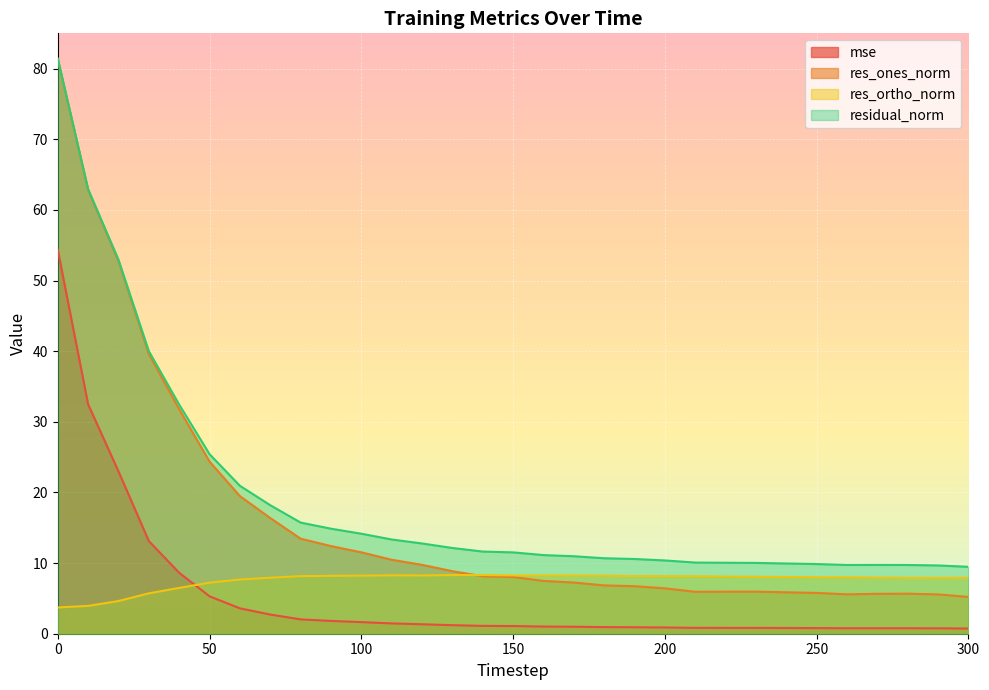

What is the difference between the maximum and minimum values in the mse series?

53.6